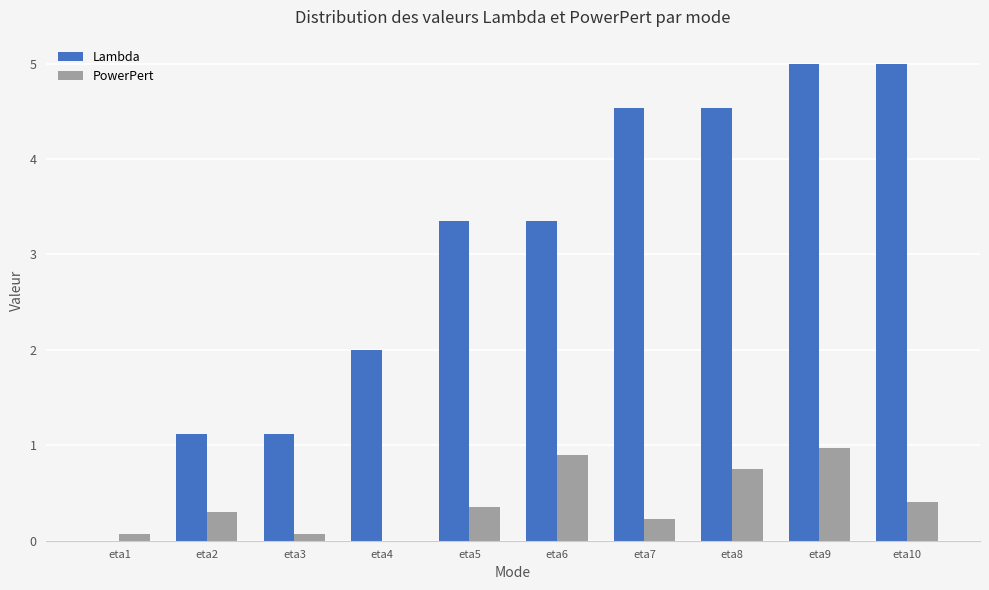

What is the approximate value of PowerPert at eta2?

0.3